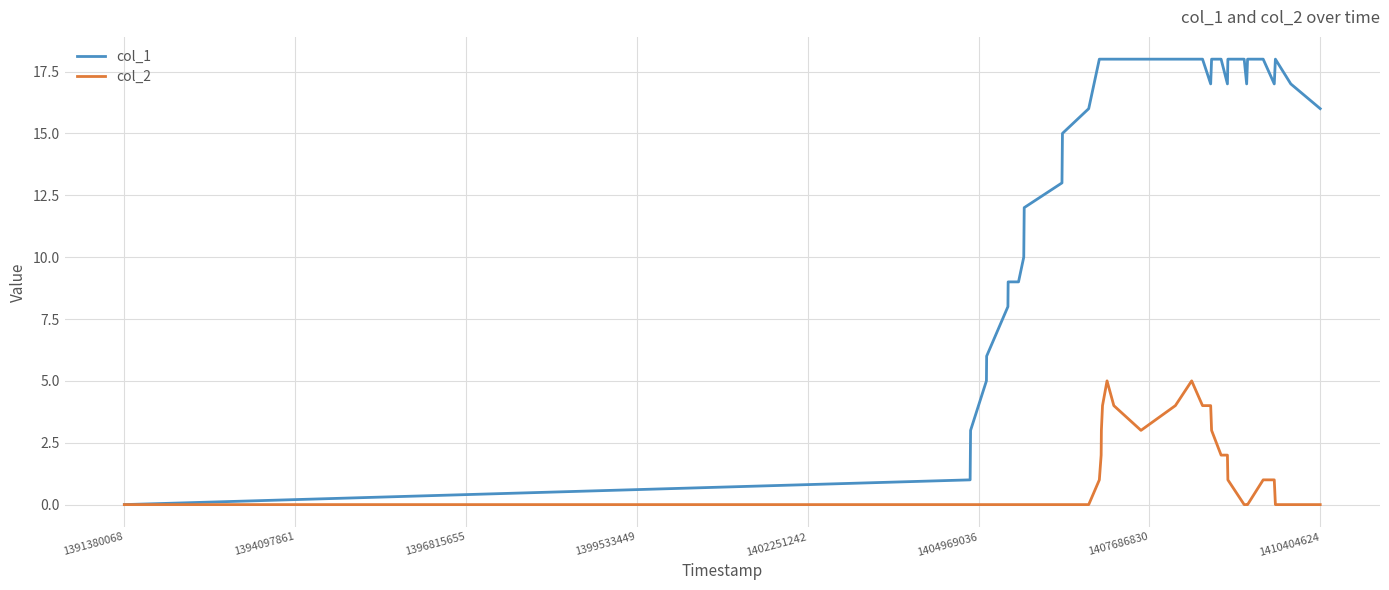

Which series has the largest total across all categories?

col_1